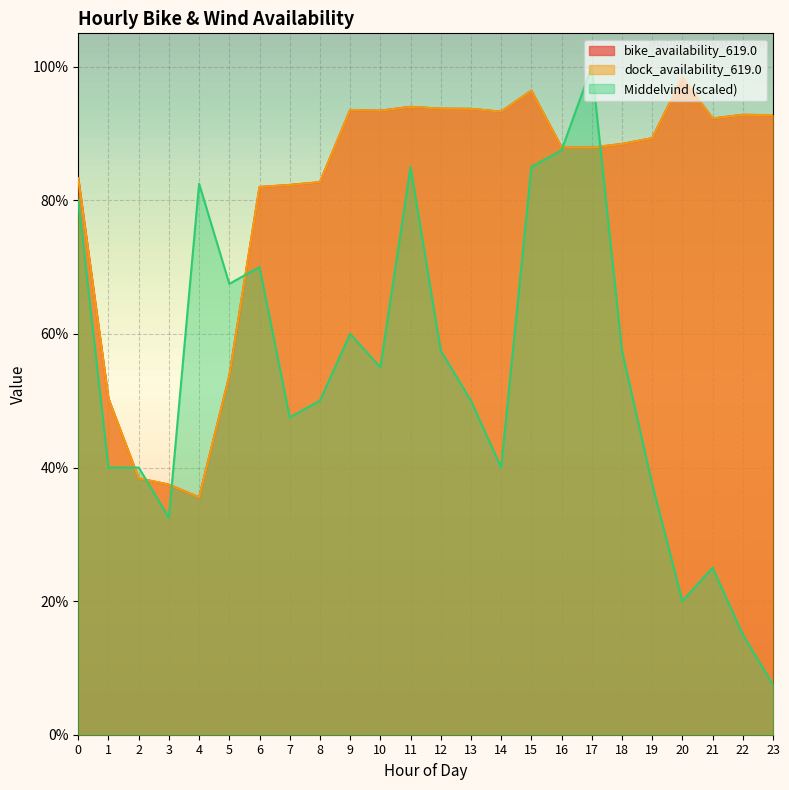

The value of dock_availability_619.0 at 5 is 0.7. True or false?

False